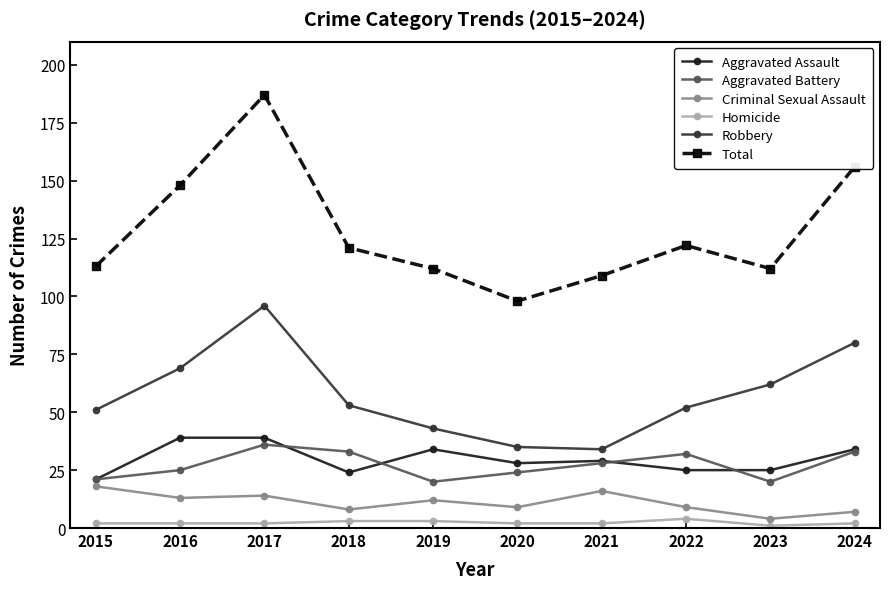

At which label does Total reach its minimum?

2020